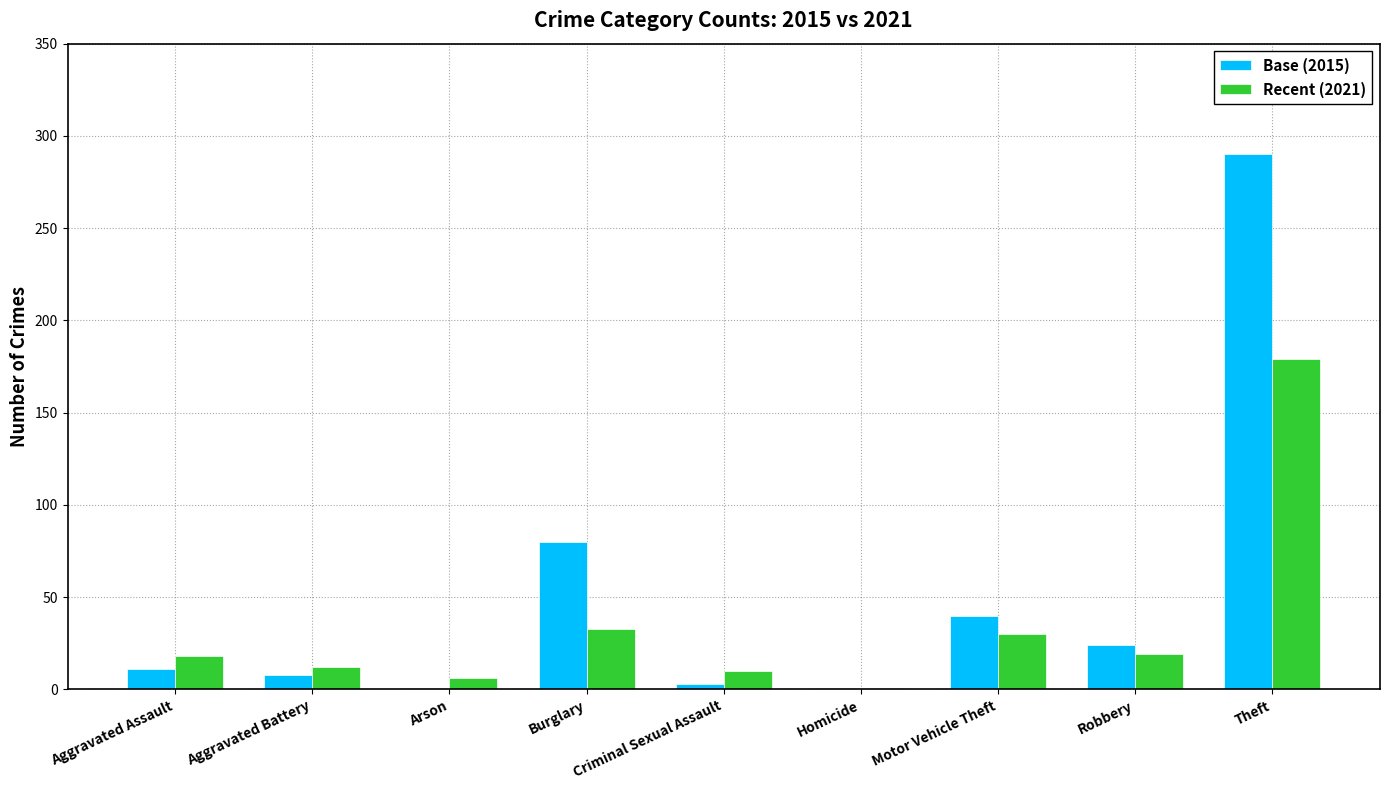

What is the sum of all Recent (2021) values?

308